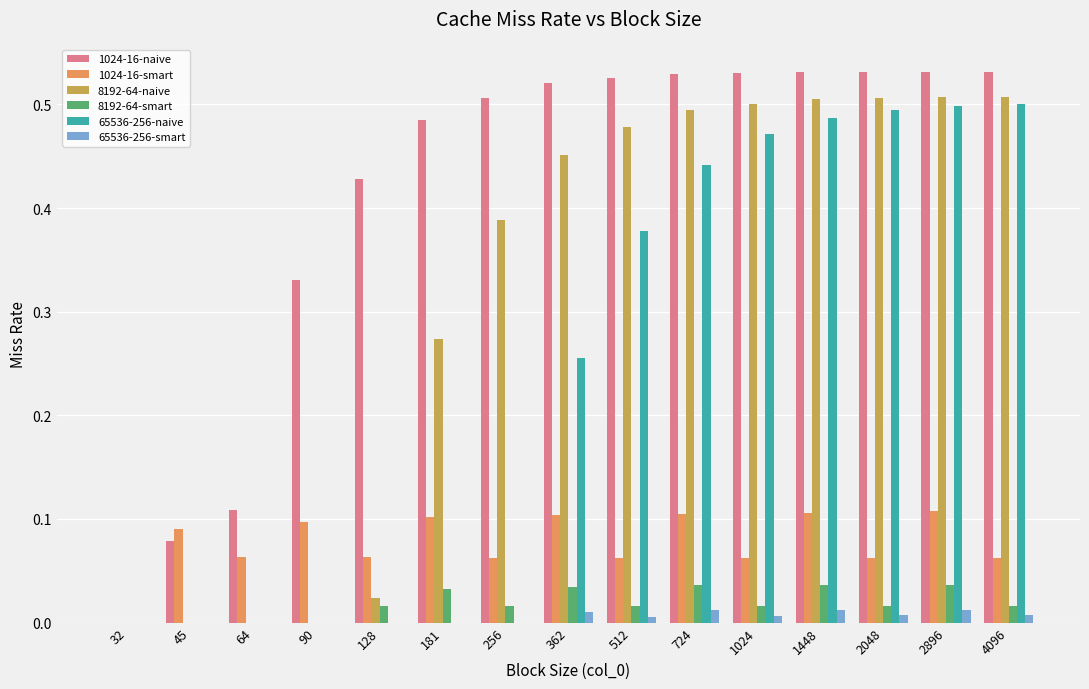

What is the total value across all series at 1024?

1.6